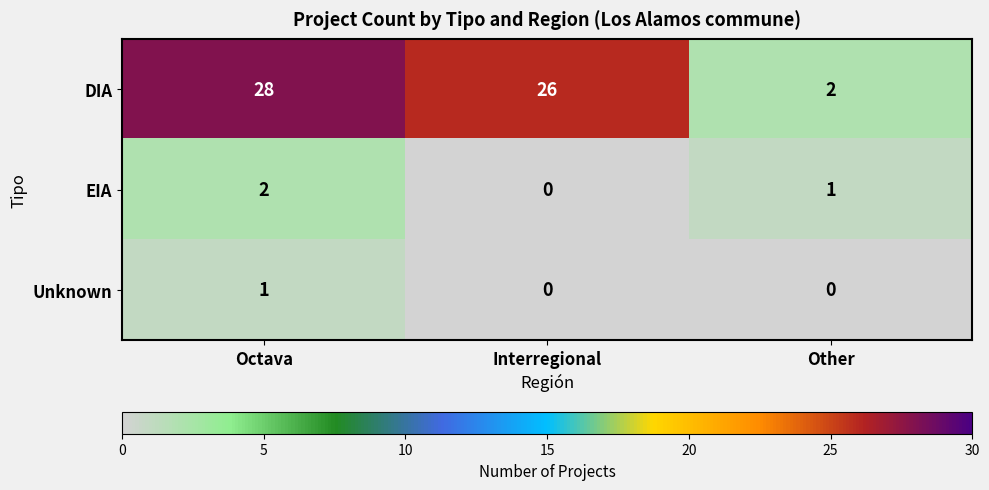

At Octava, list the series in order from smallest to largest.

Unknown, EIA, DIA